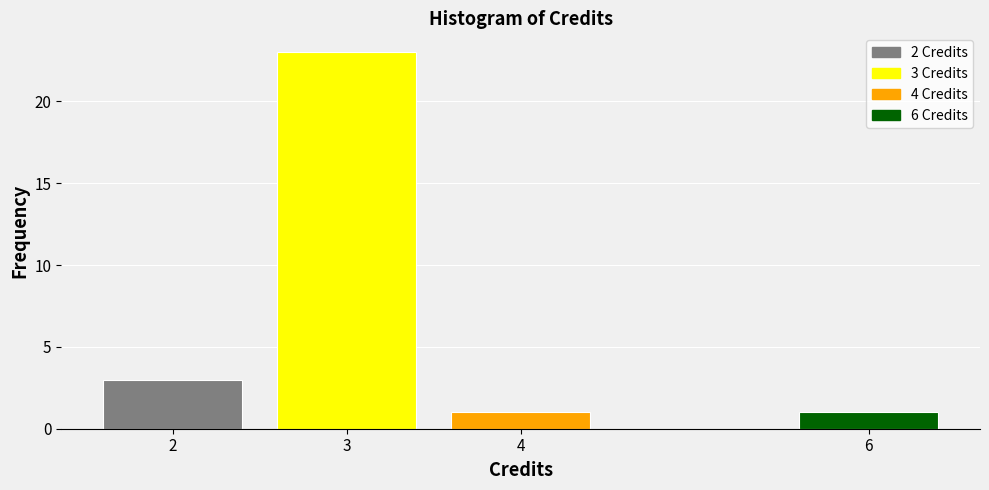

Over which range of the x-axis is the bar tallest?

2.5 to 3.5